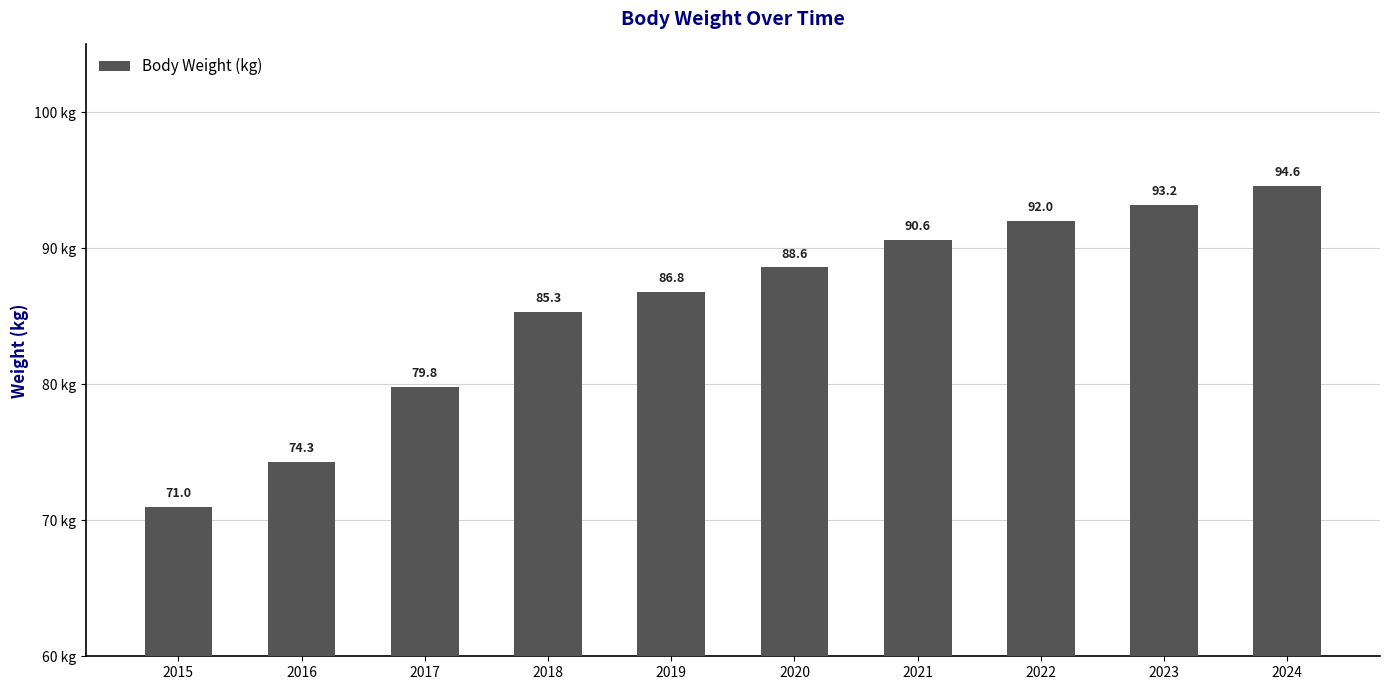

Between 2016 and 2022, which is larger?

2022